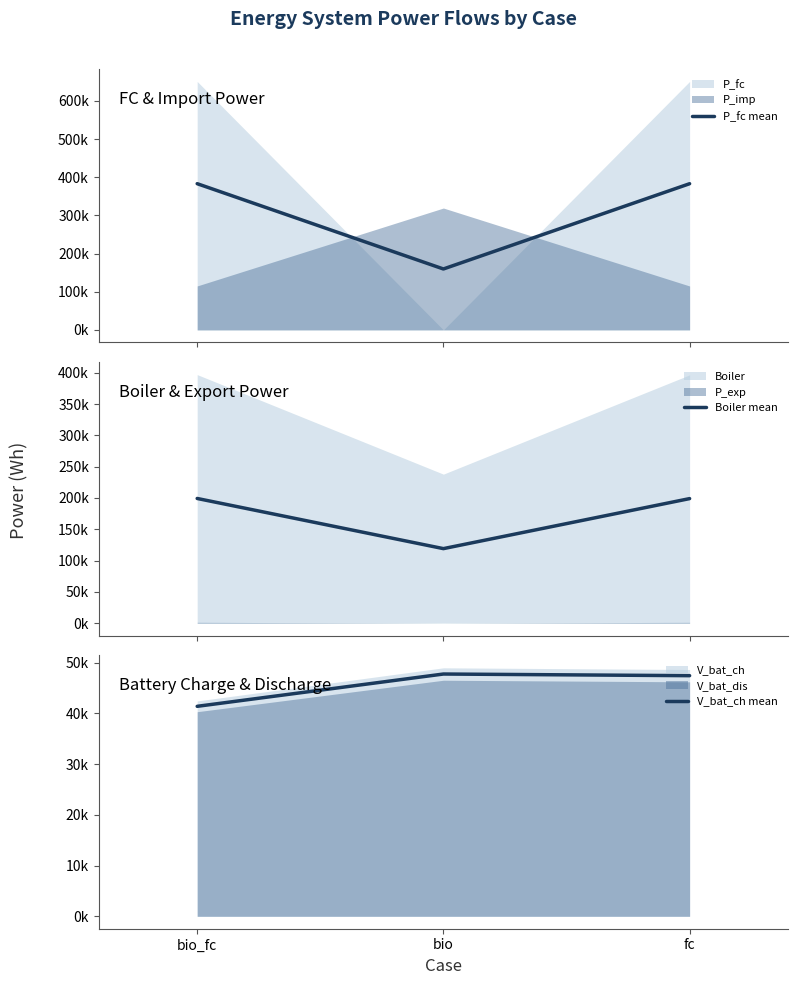

Reading left to right, what are all the values shown in this chart?

P_fc mean: bio_fc=383239.6	bio=159710.4	fc=383185.5
Boiler mean: bio_fc=199128.6	bio=118994.9	fc=198919.5
V_bat_ch mean: bio_fc=41374.1	bio=47737.9	fc=47414.2